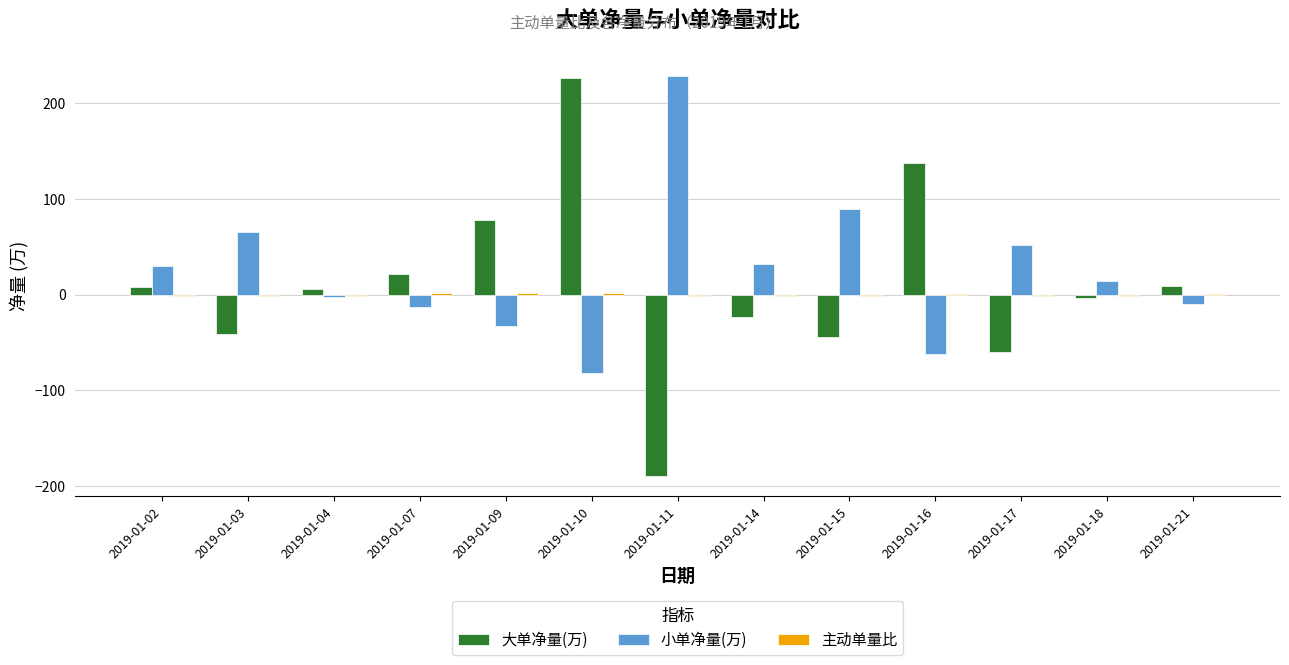

What is the difference between the 大单净量(万) values at 2019-01-18 and 2019-01-21?

13.0